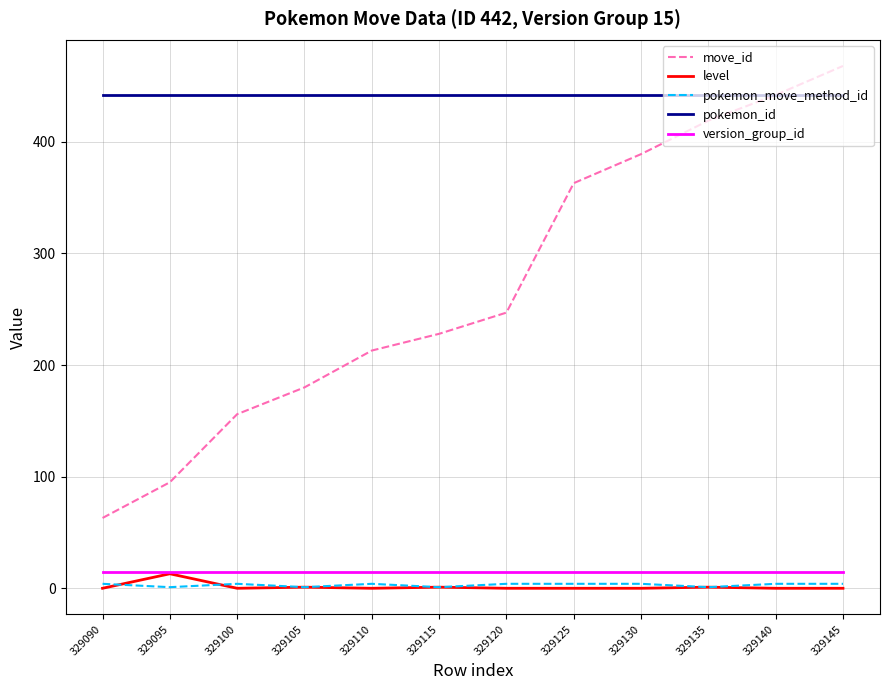

What is the minimum value for move_id?

63